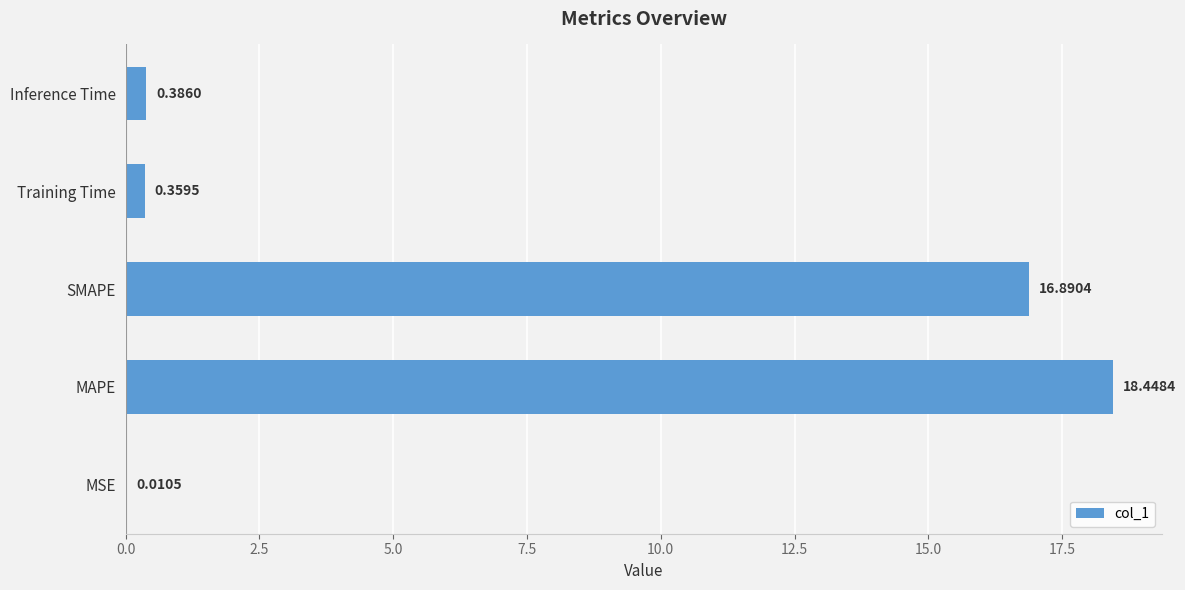

What is the sum of the values at Training Time and MAPE?

18.8